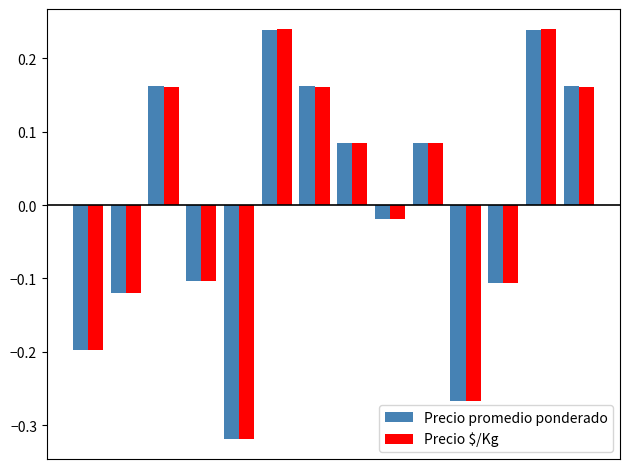

How many categories are shown in the chart?

14